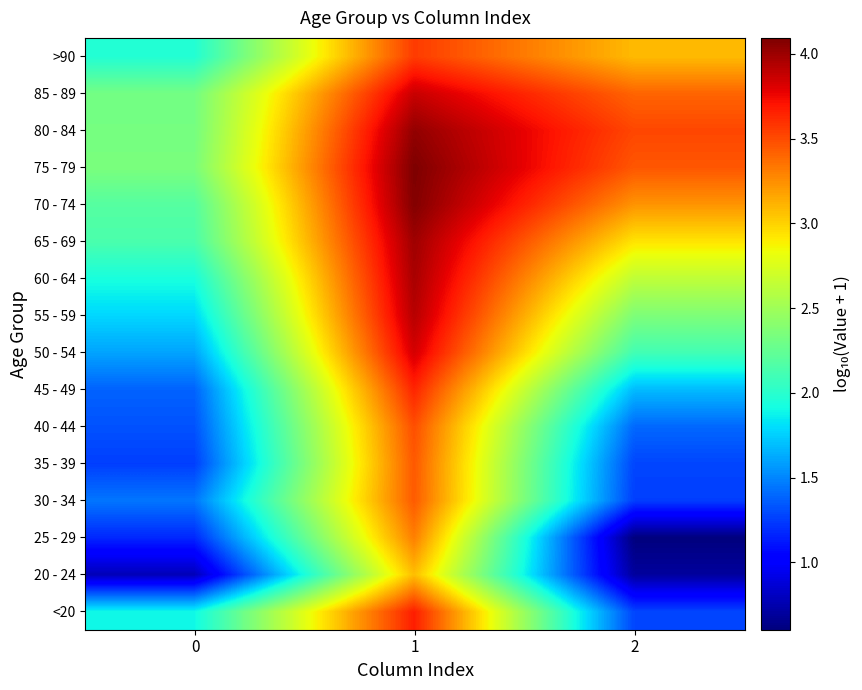

Reading left to right, what are all the values shown in this chart?

<20: 0=1.9	1=3.7	2=1.3
20 - 24: 0=0.8	1=3.1	2=0.7
25 - 29: 0=1.2	1=3.3	2=0.6
30 - 34: 0=1.4	1=3.4	2=1.3
35 - 39: 0=1.3	1=3.4	2=1.3
40 - 44: 0=1.3	1=3.5	2=1.4
45 - 49: 0=1.4	1=3.6	2=1.7
50 - 54: 0=1.6	1=3.8	2=2.1
55 - 59: 0=1.8	1=3.9	2=2.4
60 - 64: 0=1.9	1=4.0	2=2.6
65 - 69: 0=2.1	1=4.0	2=2.9
70 - 74: 0=2.2	1=4.1	2=3.2
75 - 79: 0=2.3	1=4.1	2=3.5
80 - 84: 0=2.3	1=4.0	2=3.5
85 - 89: 0=2.3	1=3.9	2=3.4
>90: 0=2.0	1=3.6	2=3.1